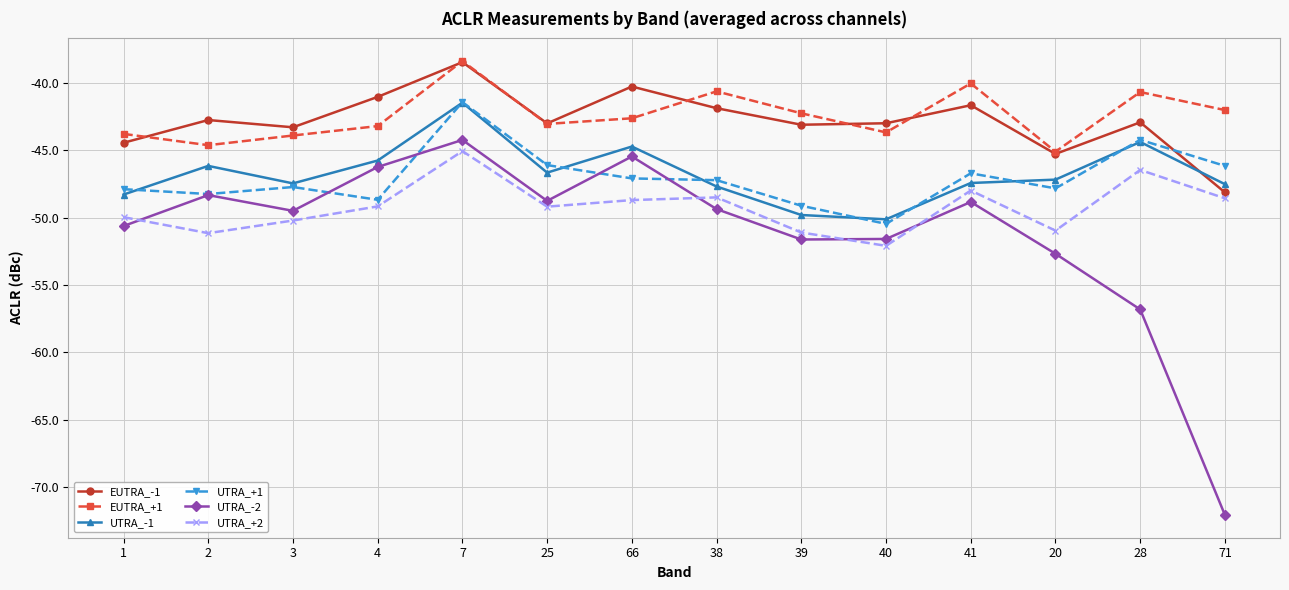

What is the value of the UTRA_+1 point at the 2nd from the left?

-48.2